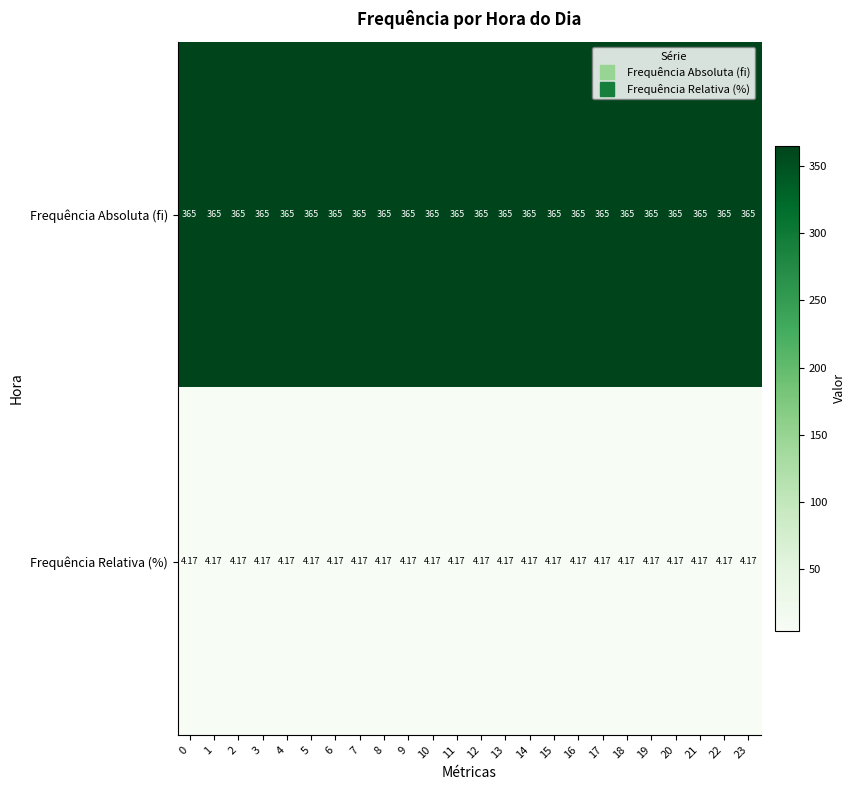

Is the value of Frequência Absoluta (fi) at 1 greater than the value of Frequência Relativa (%) at 20?

Yes